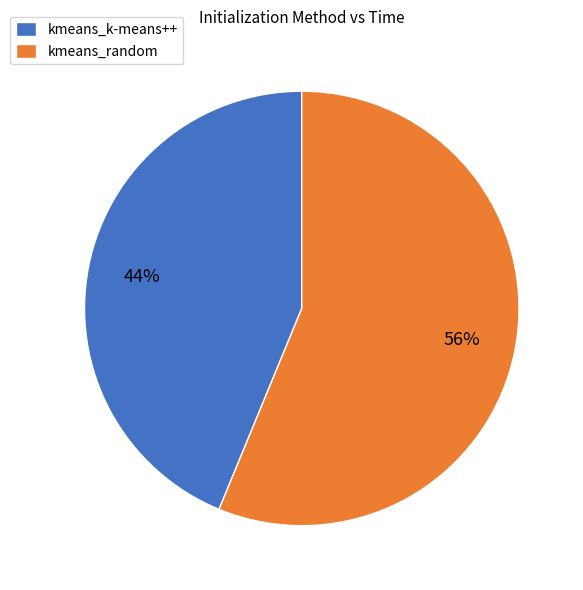

What is the ratio of the value at kmeans_k-means++ to the value at kmeans_random?

0.8